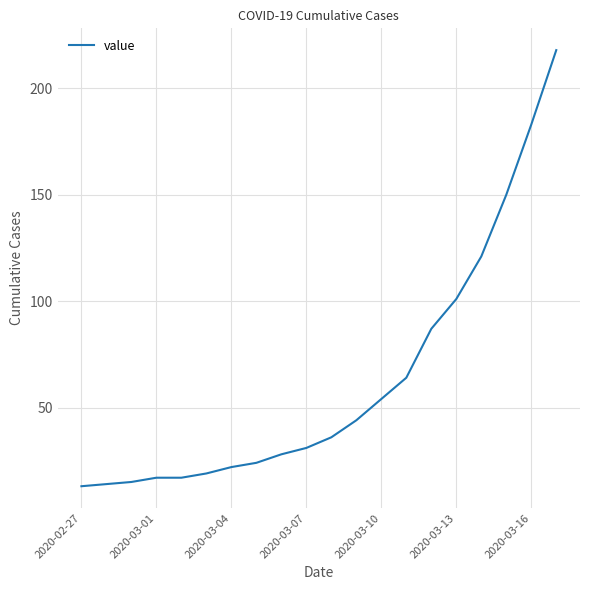

What is the minimum value shown in the chart?

13